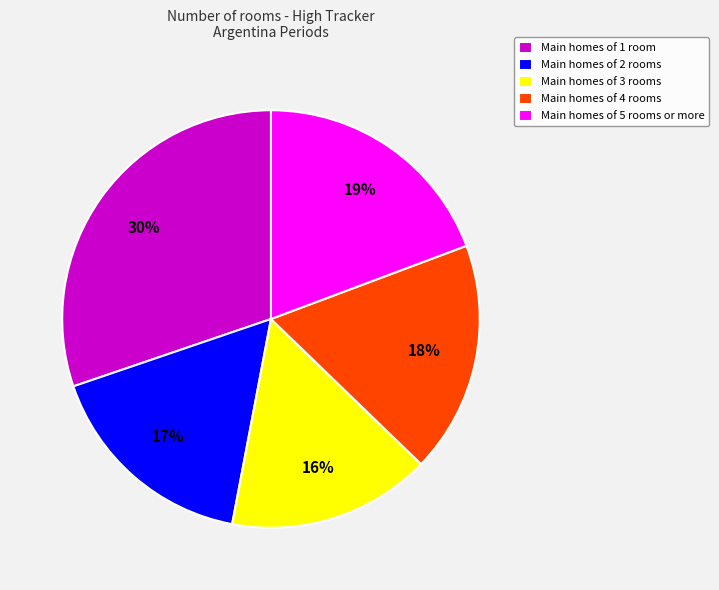

Does any single category account for the majority?

No